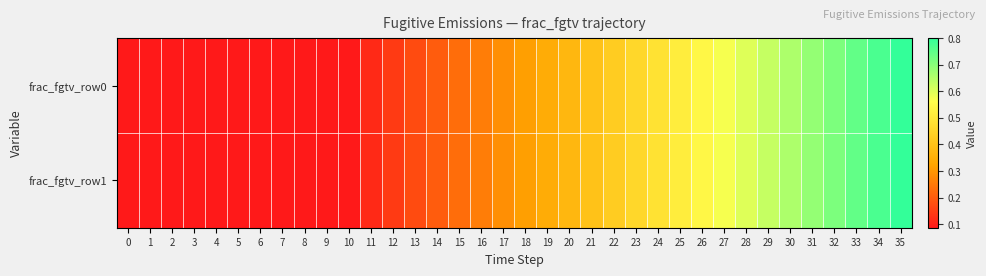

What is the greatest value displayed?

0.8